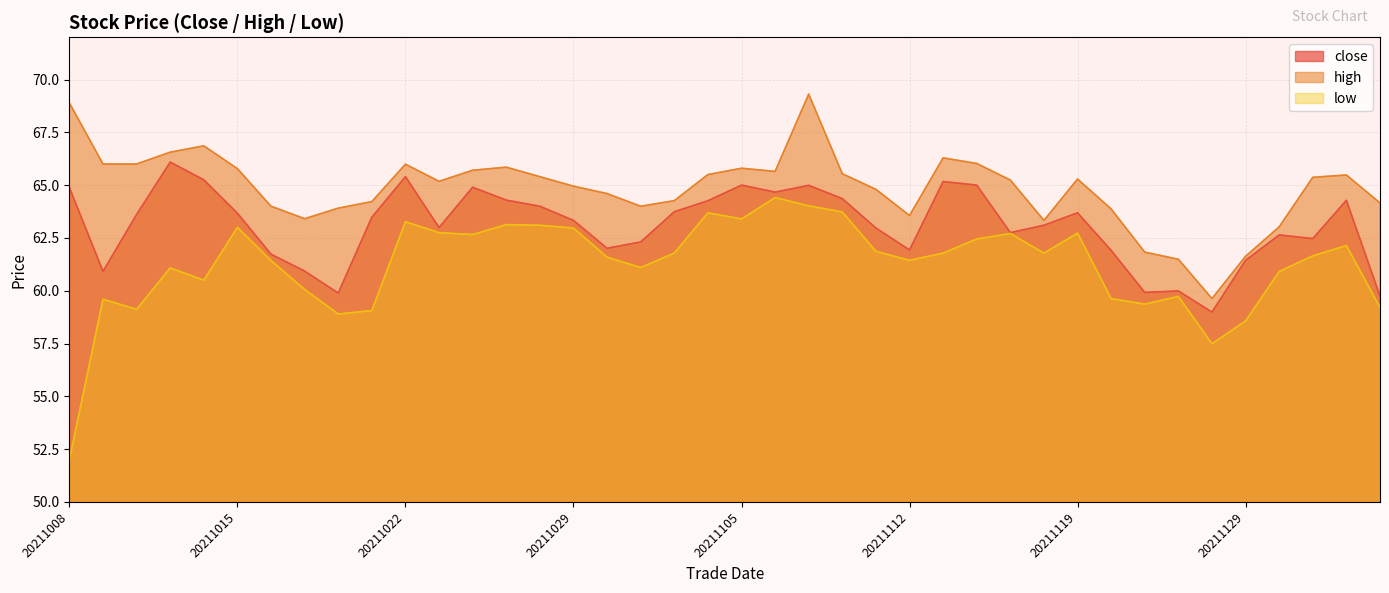

At which label is close closest to 62?

20211101